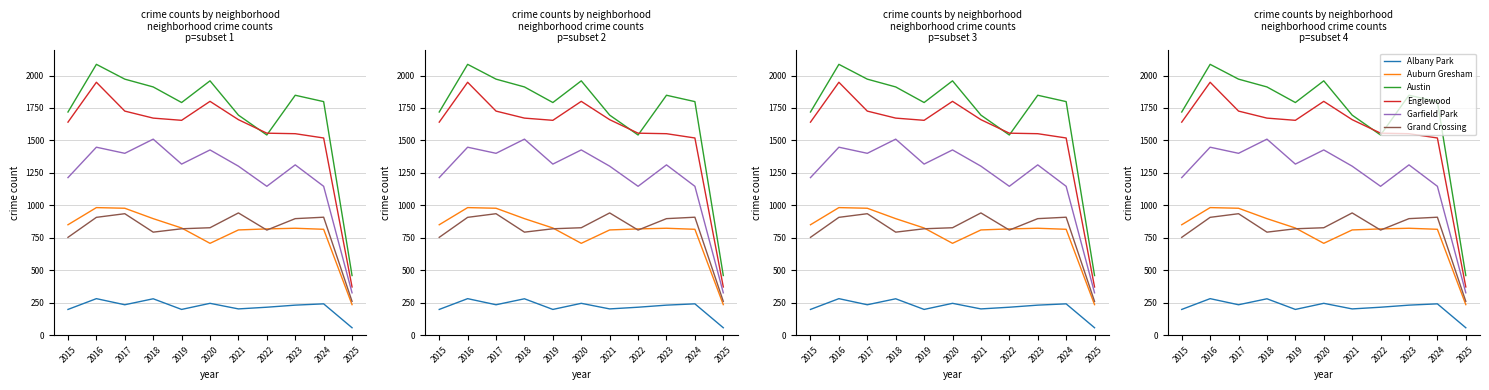

At which label does Austin reach its peak?

2016